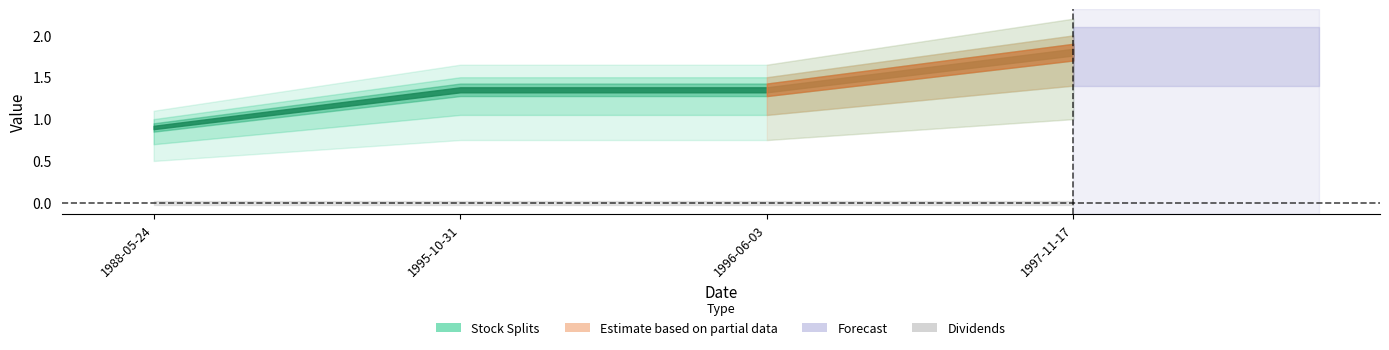

What is the difference between the highest and lowest values at 1996-06-03?

1.5